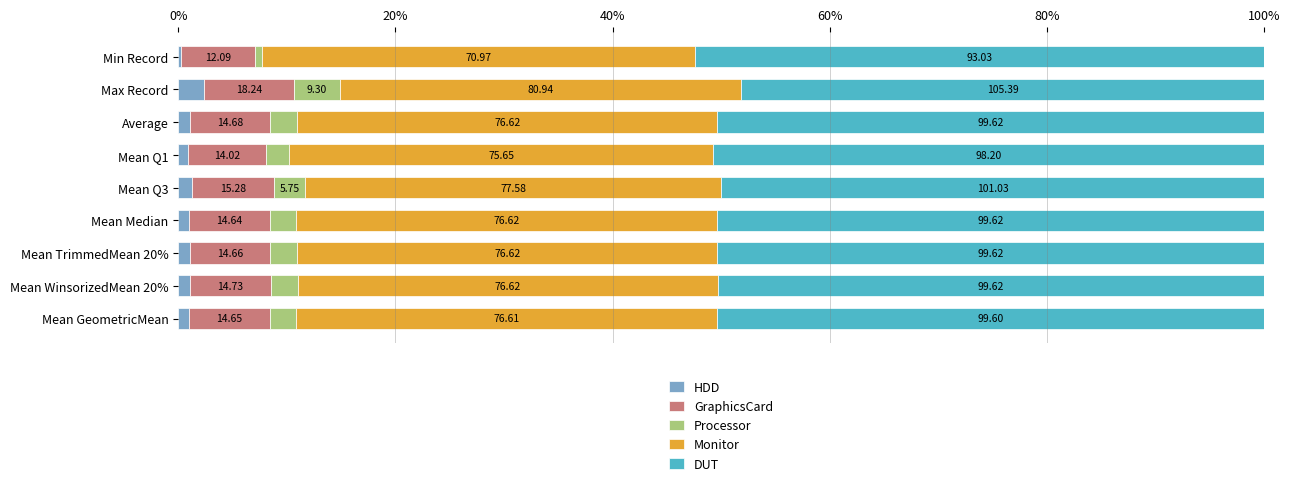

Rank the series by their maximum value, from highest to lowest.

DUT, Monitor, GraphicsCard, Processor, HDD